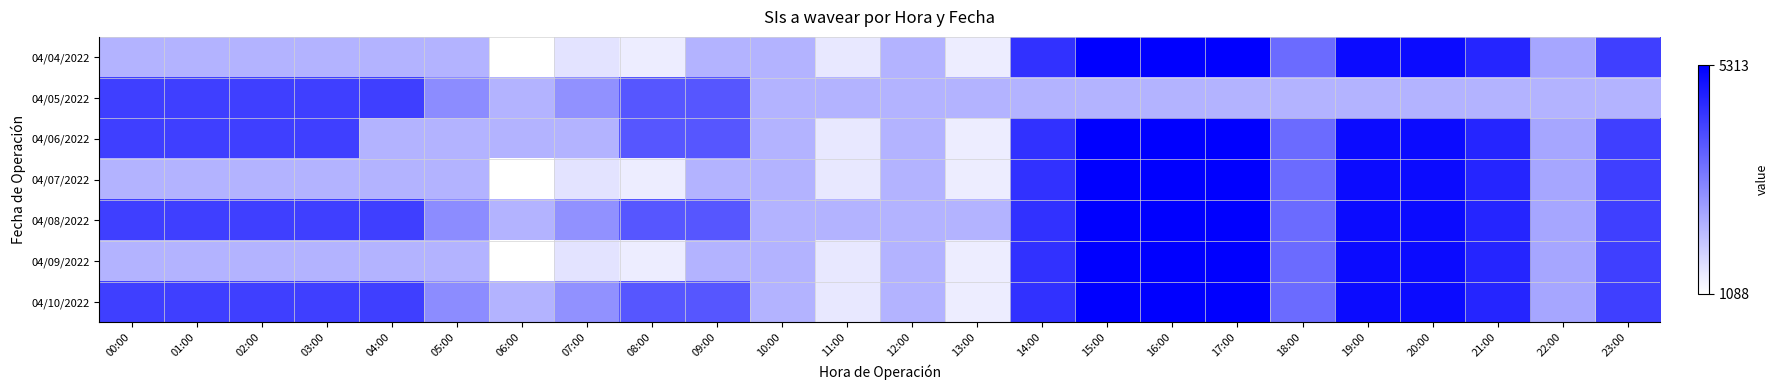

List the series in order of their peak value, highest first.

04/04/2022, 04/06/2022, 04/07/2022, 04/08/2022, 04/09/2022, 04/10/2022, 04/05/2022